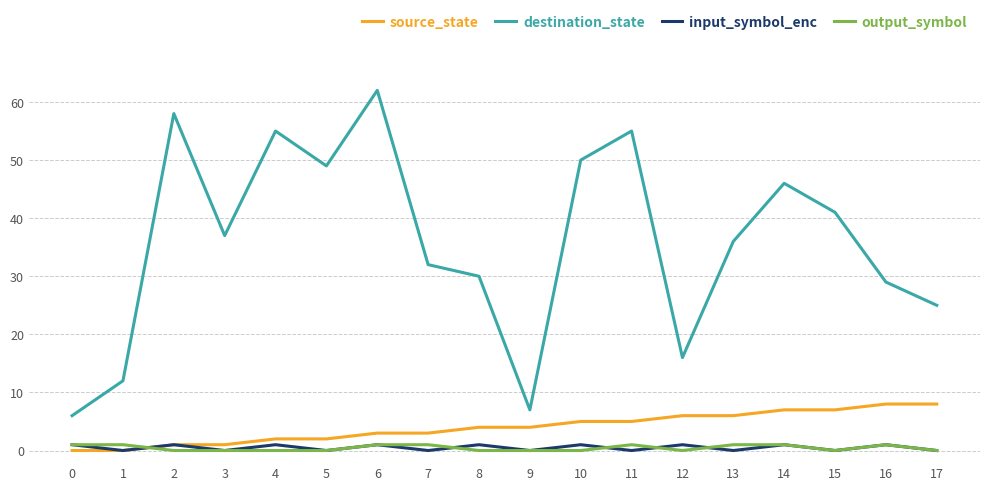

The source_state series shows 6 at 12. True or false?

True